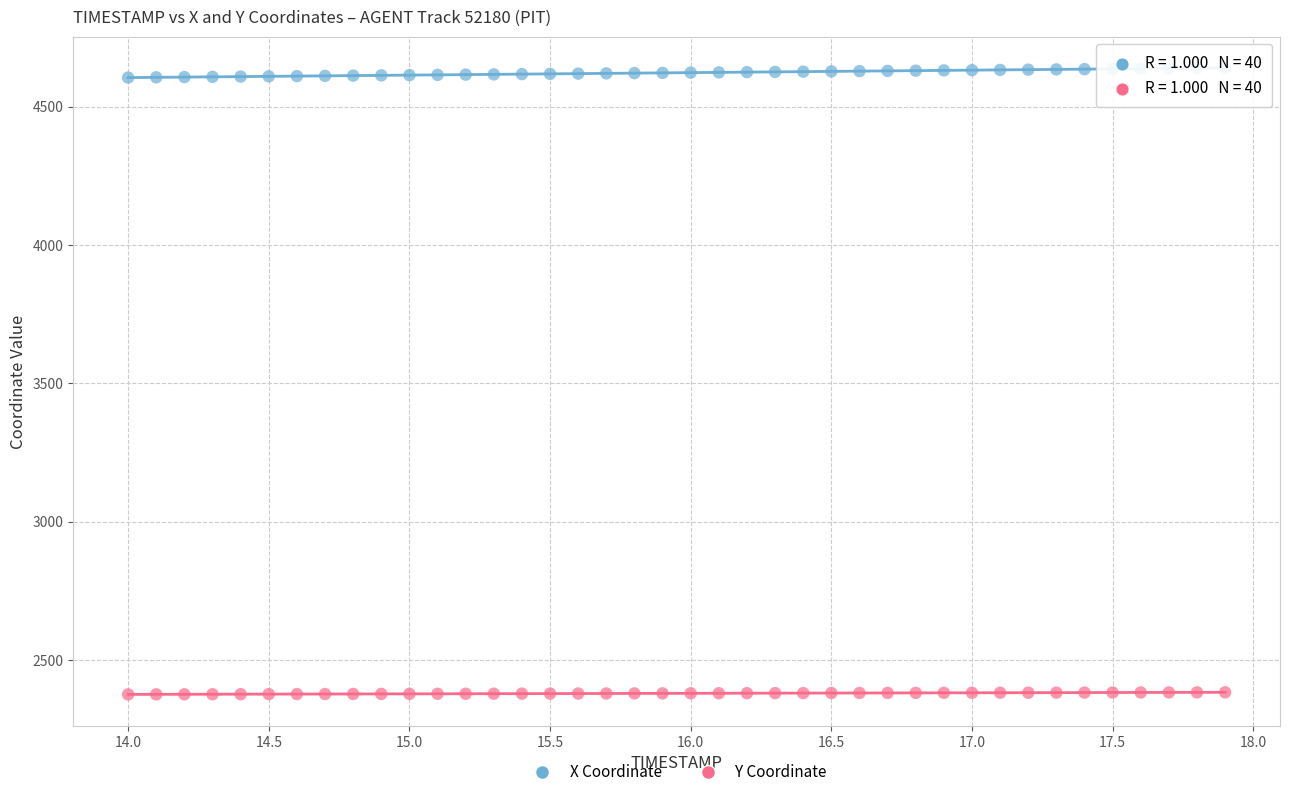

What is the X range (max minus min) for the scatter plot?

3.9